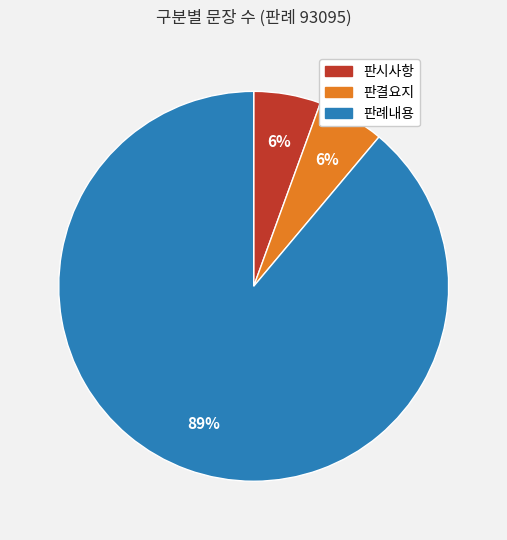

What is the majority slice?

판례내용